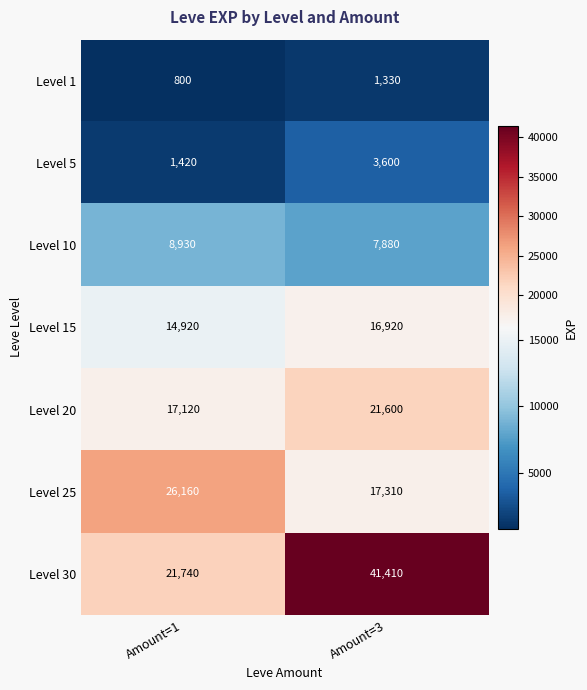

At which label is Level 30 closest to 31575?

Amount=1